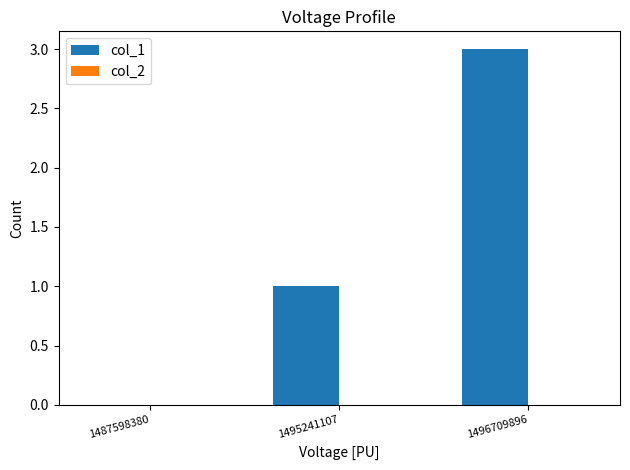

What is the approximate value at 1496709896?

3